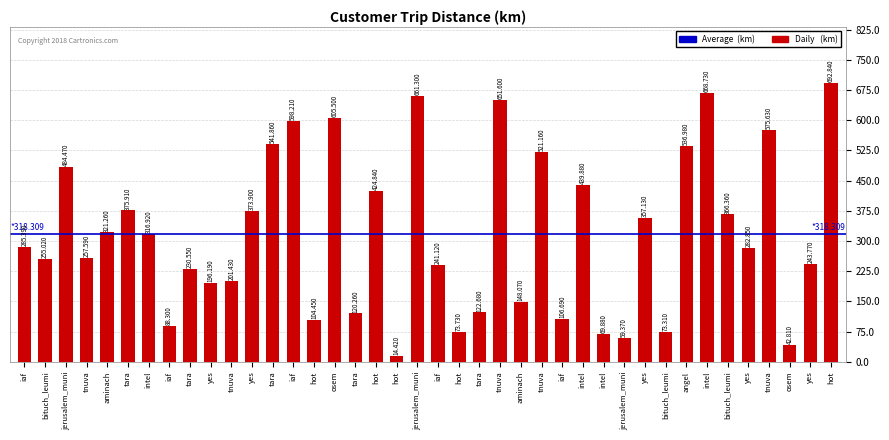

True or false: the data shows 14.4 at hot.

True